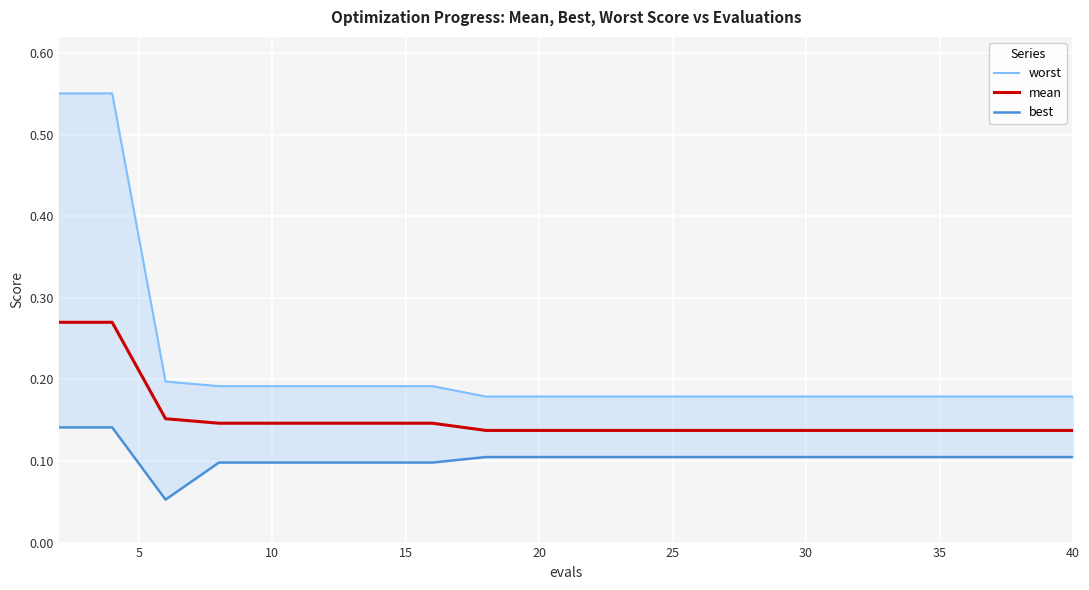

What are all the series names shown in the legend?

worst, mean, best